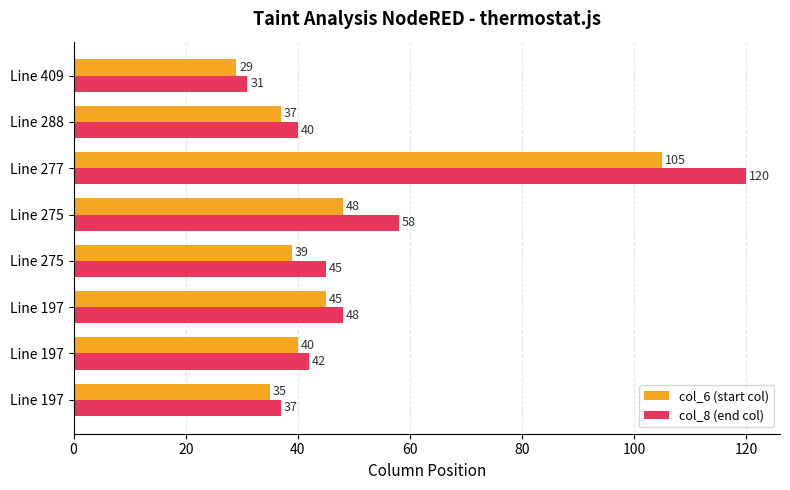

What is the difference between the maximum and minimum values in the col_8 (end col) series?

89